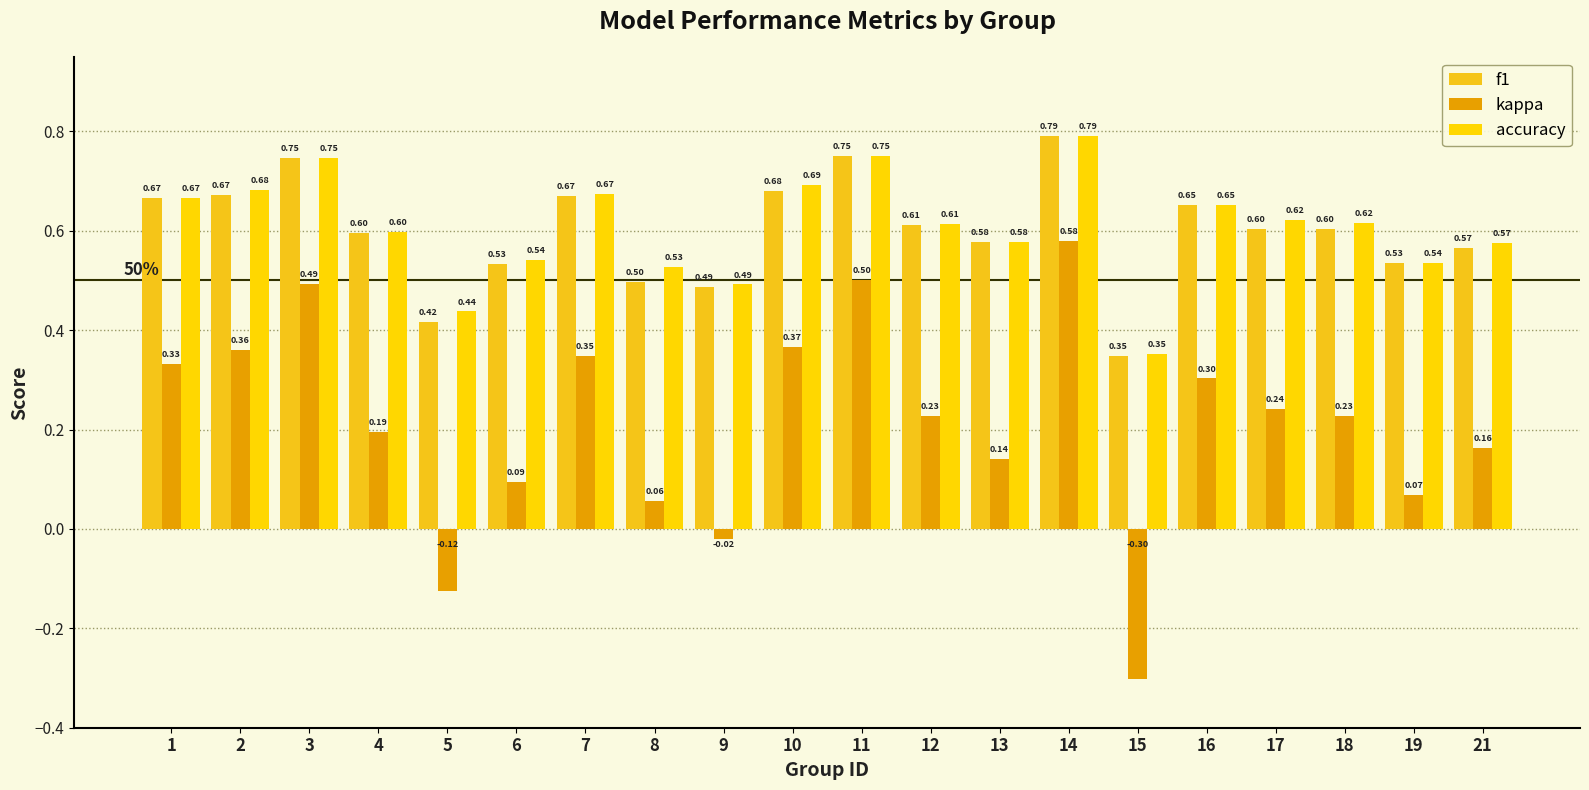

Count the number of categories in the chart.

20